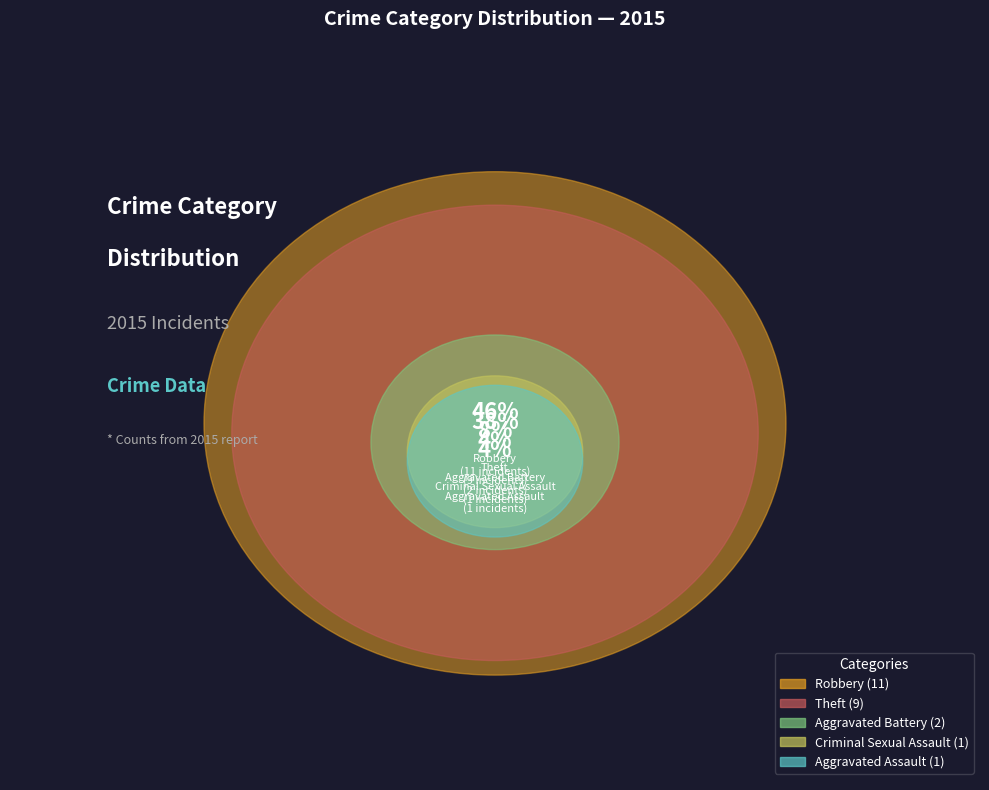

Does Robbery represent more than half of the total?

No